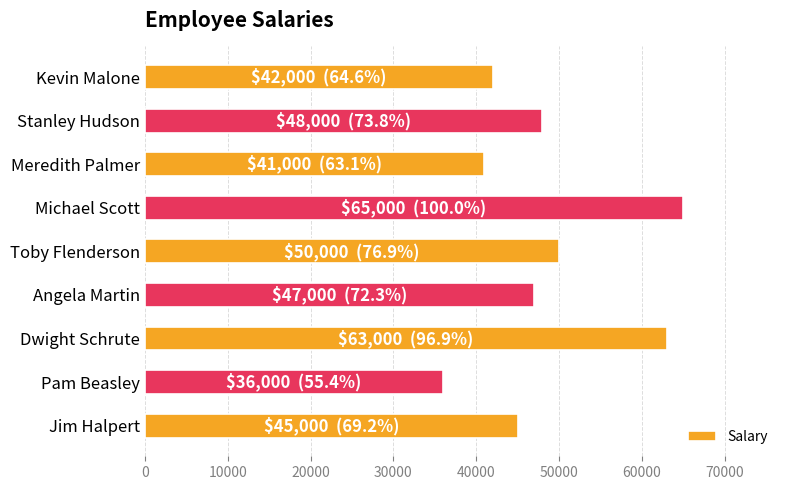

What is the greatest value displayed?

65000